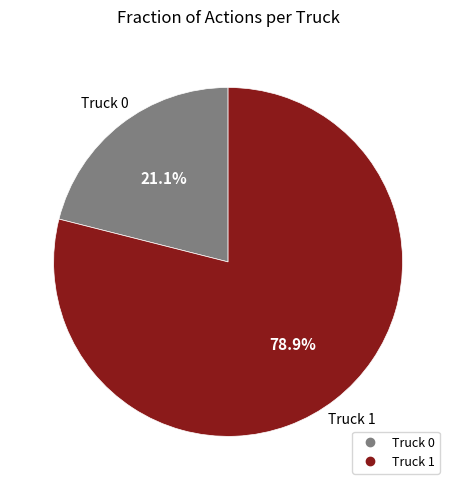

Which slice represents more than half of the pie?

Truck 1